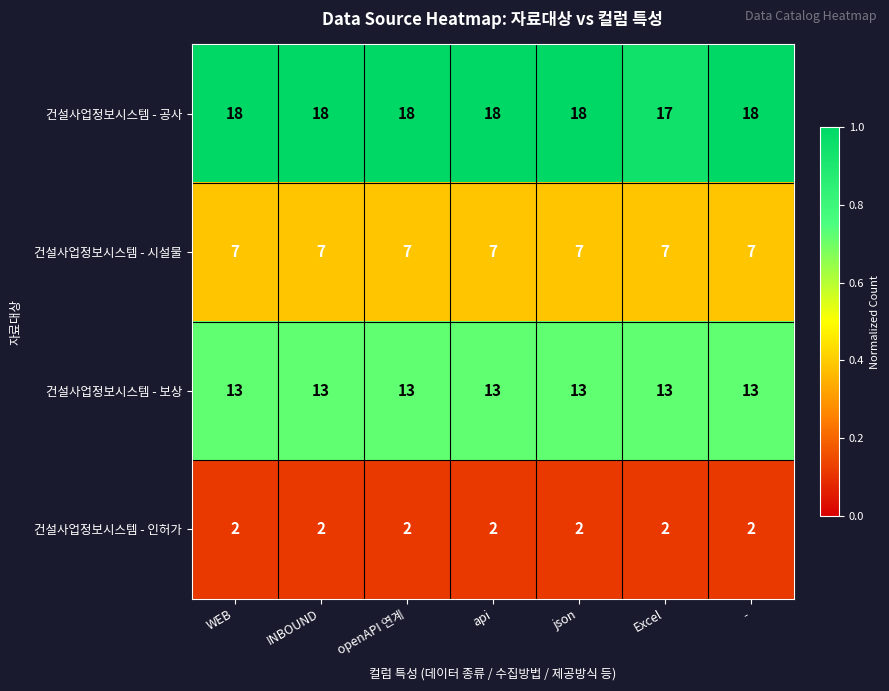

Reading left to right, transcribe all the data shown in this chart.

건설사업정보시스템 - 공사: 18	18	18	18	18	17	18
건설사업정보시스템 - 시설물: 7	7	7	7	7	7	7
건설사업정보시스템 - 보상: 13	13	13	13	13	13	13
건설사업정보시스템 - 인허가: 2	2	2	2	2	2	2